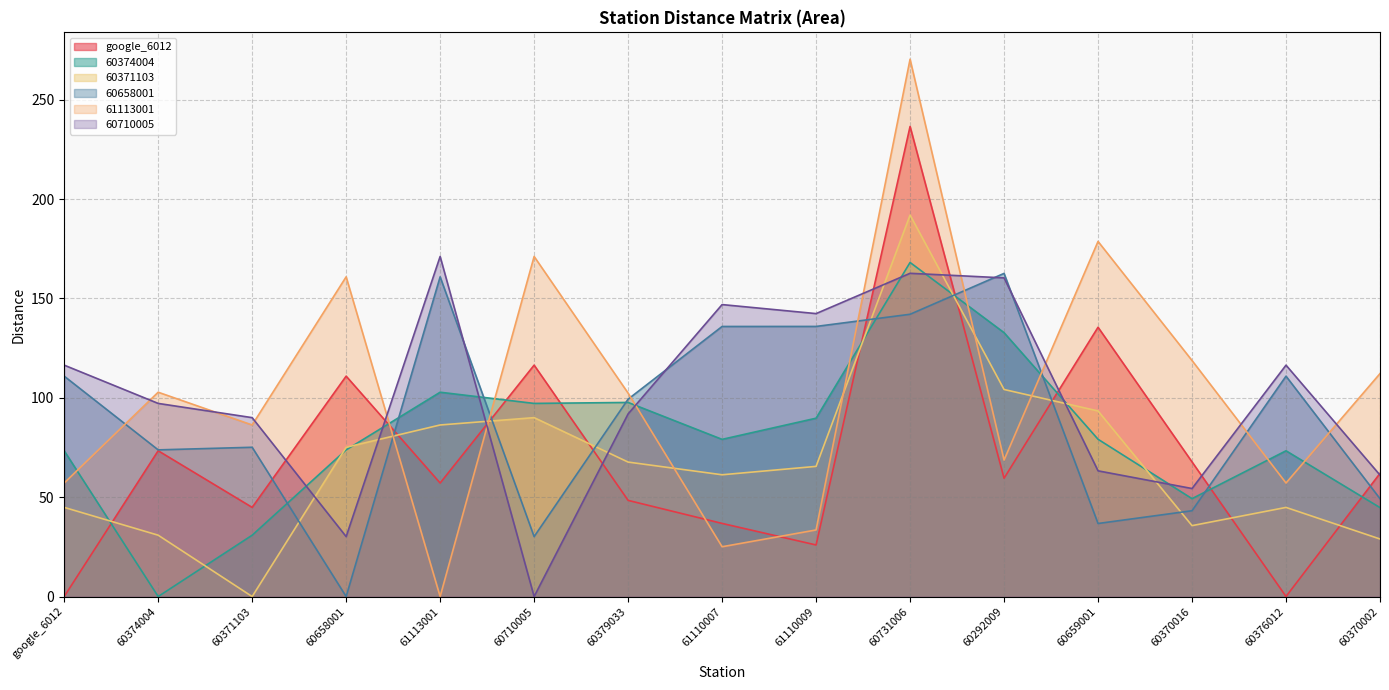

What is the greatest value displayed?

270.4